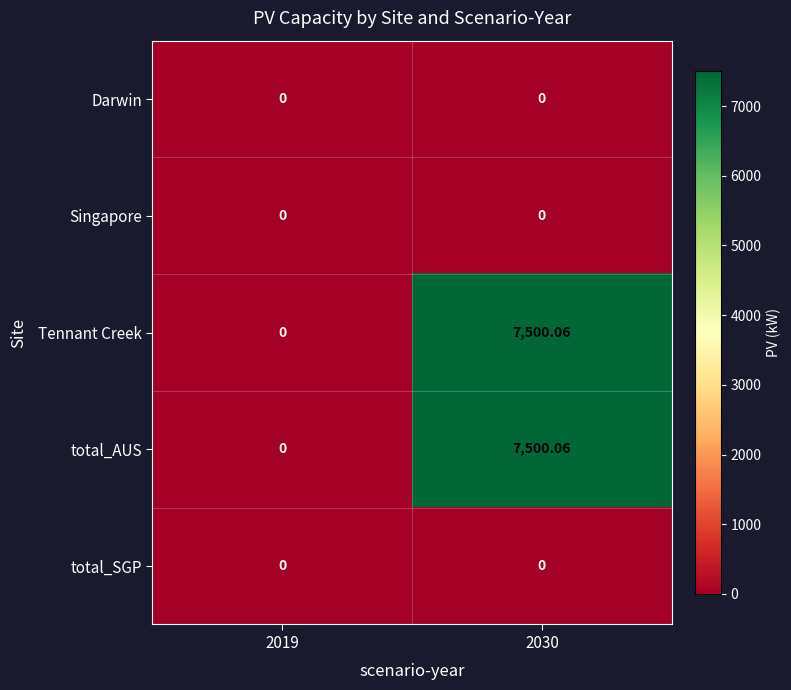

Reading left to right, transcribe all the data shown in this chart.

Darwin: 2019=0.0	2030=0.0
Singapore: 2019=0.0	2030=0.0
Tennant Creek: 2019=0.0	2030=7500.1
total_AUS: 2019=0.0	2030=7500.1
total_SGP: 2019=0.0	2030=0.0